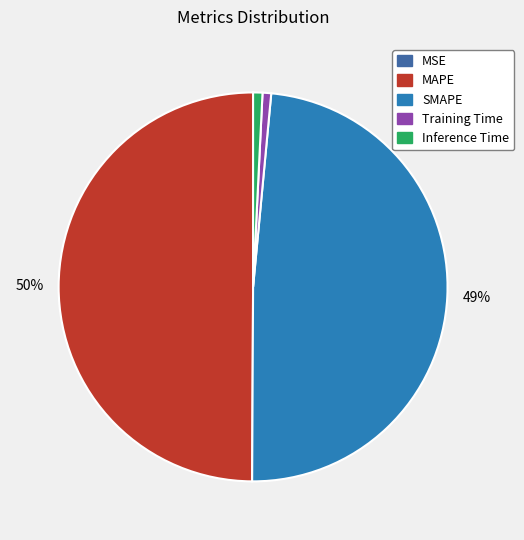

To the nearest percent, what portion does MAPE represent?

50%